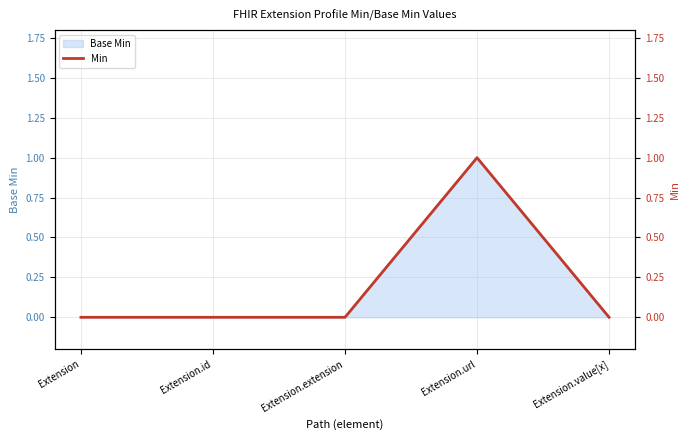

True or false: the data shows 0 at Extension.

True